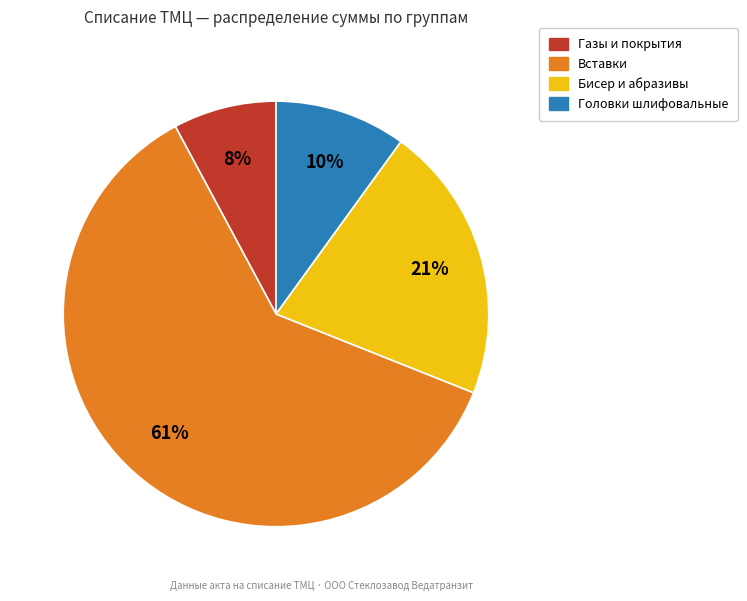

Is there a majority slice in this chart?

Yes